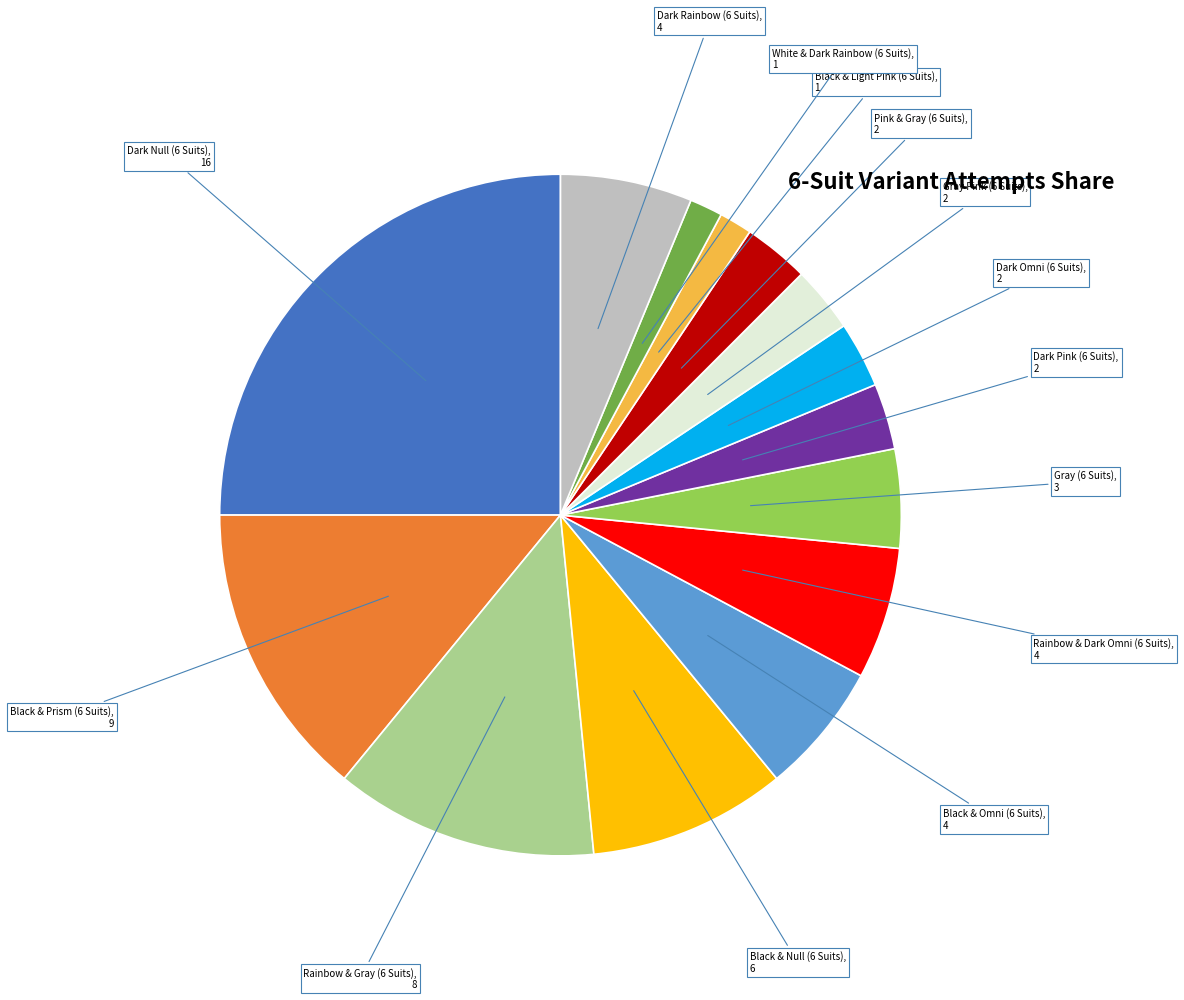

Does any single category account for the majority?

No